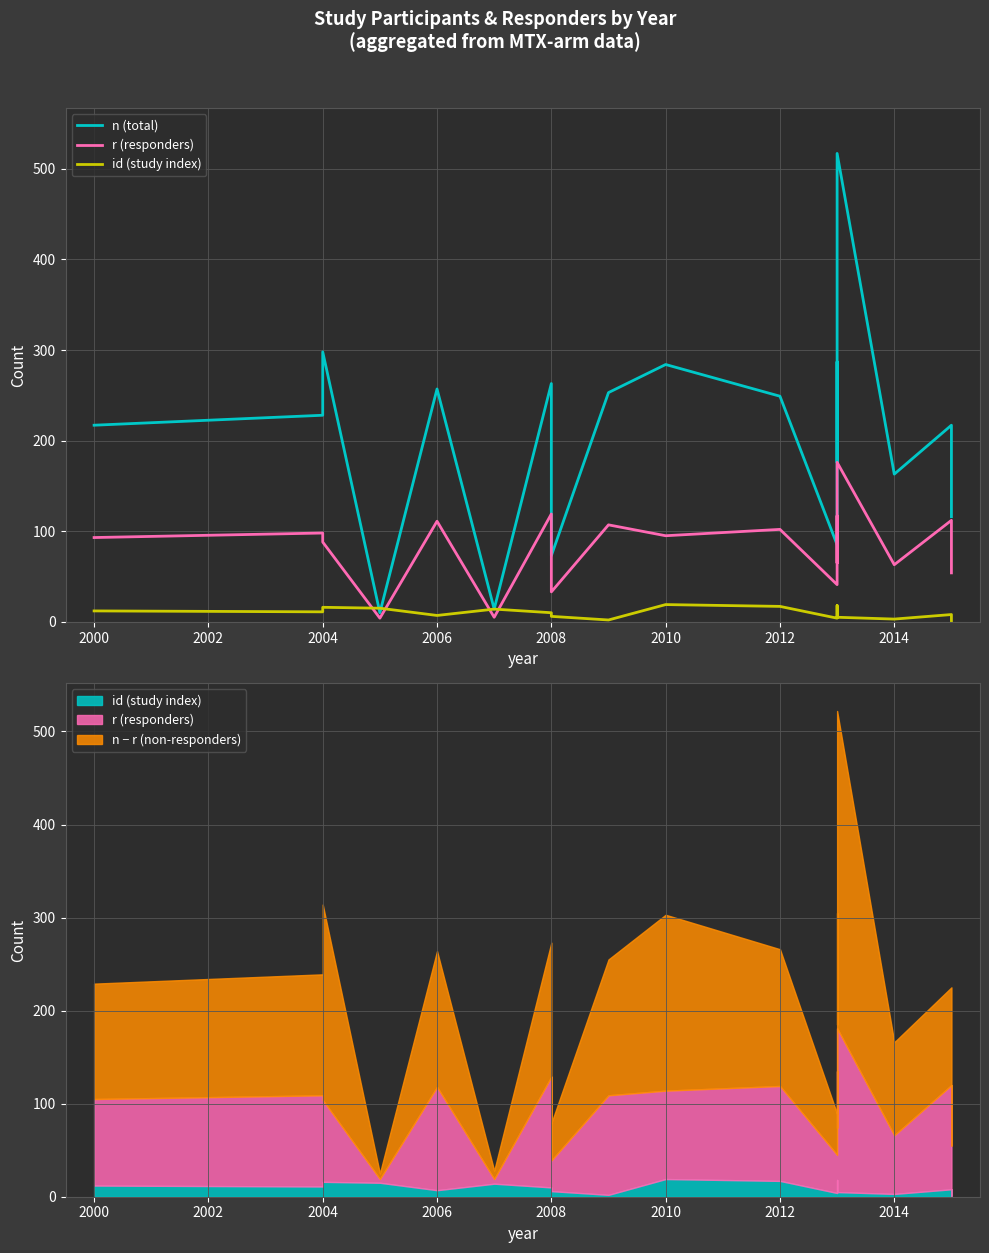

Reading left to right, transcribe all the data shown in this chart.

n (total): 217	228	298	10	257	14	263	73	253	284	249	85	160	287	176	517	163	217	116
r (responders): 93	98	88	4	111	5	119	33	107	95	102	41	57	117	65	176	63	112	54
id (study index): 12	11	16	15	7	14	10	6	2	19	17	4	13	18	9	5	3	8	1